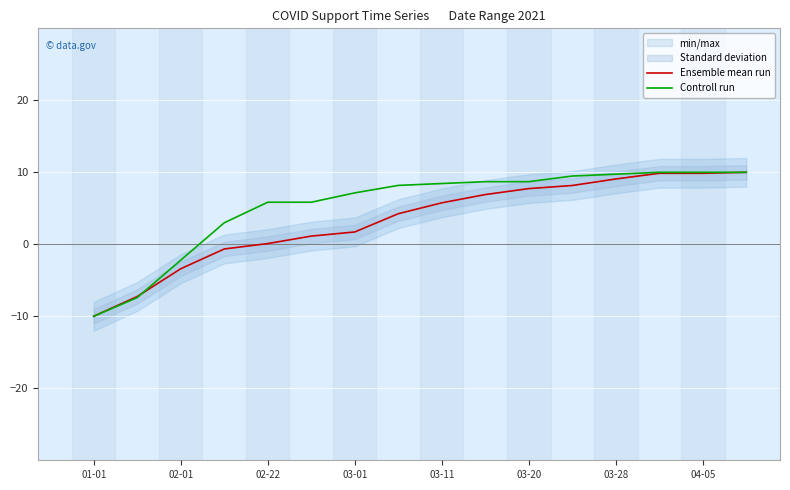

What is the minimum value for Ensemble mean run?

-10.0